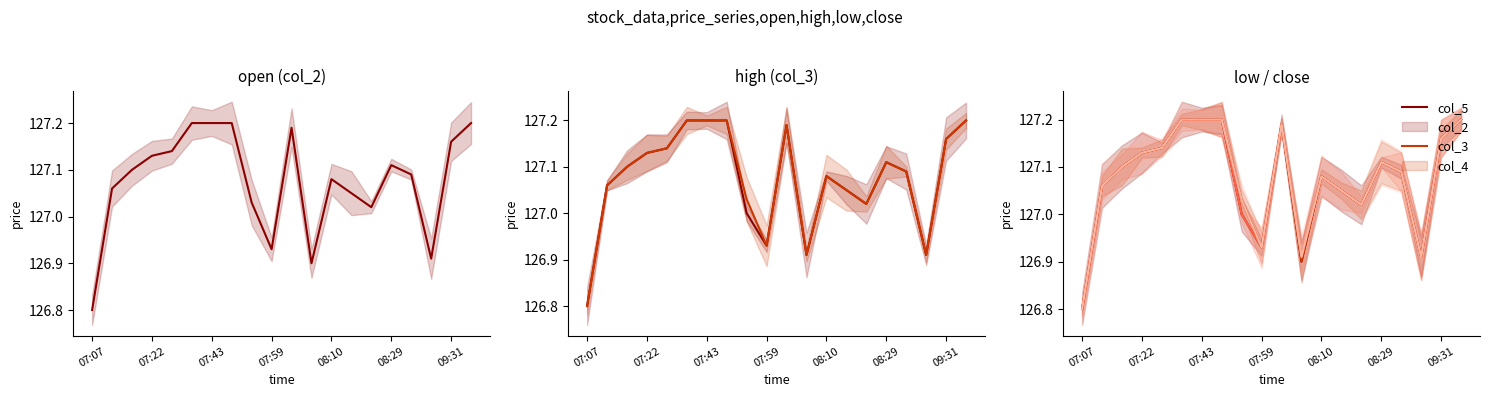

True or false: col_4 has a value of 182.1 at 09:31.

False